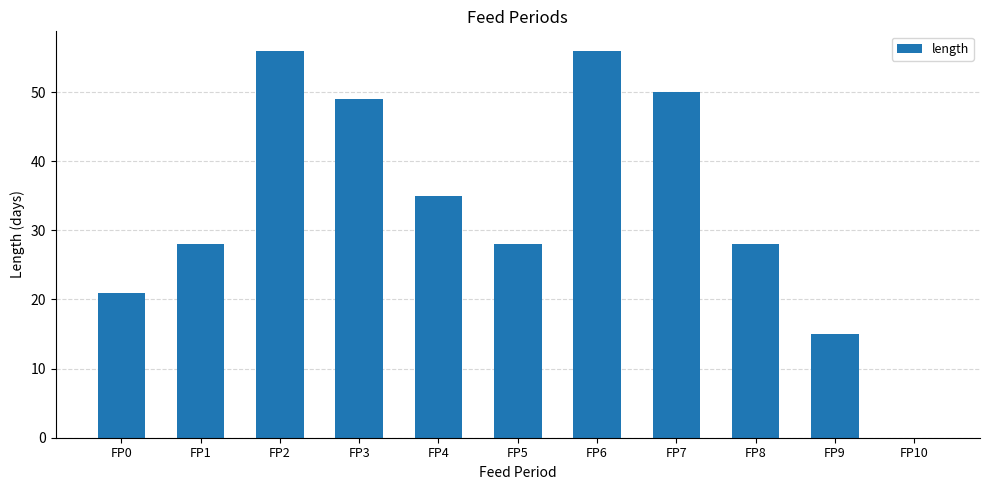

What is the approximate value at FP6?

56